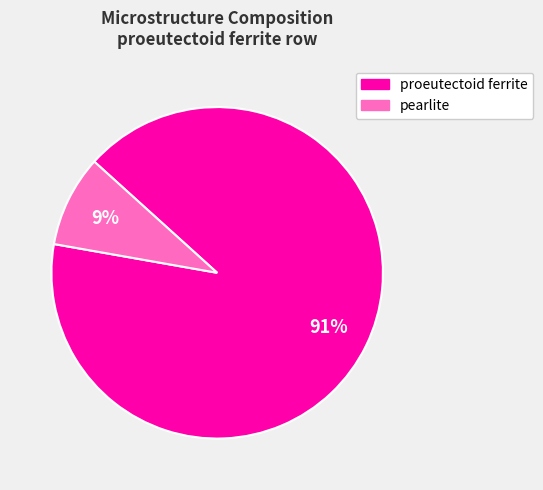

Is it true that proeutectoid ferrite is 82% of the pie?

False